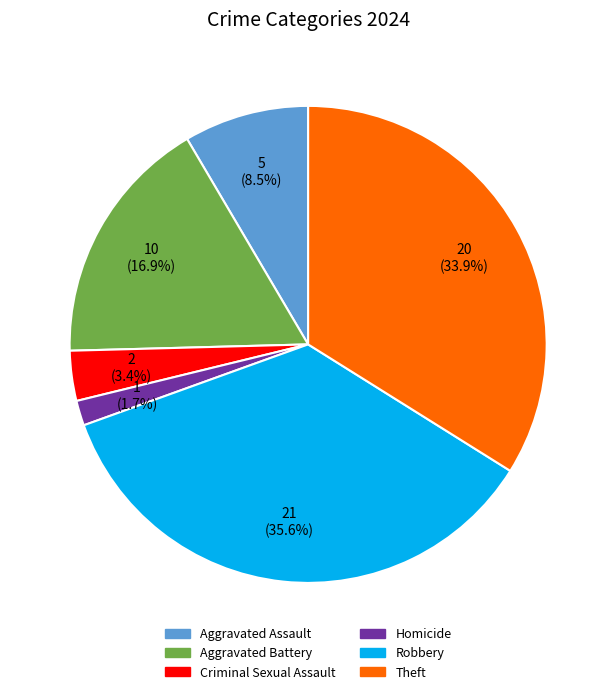

Is there any slice that represents more than half of the pie?

No